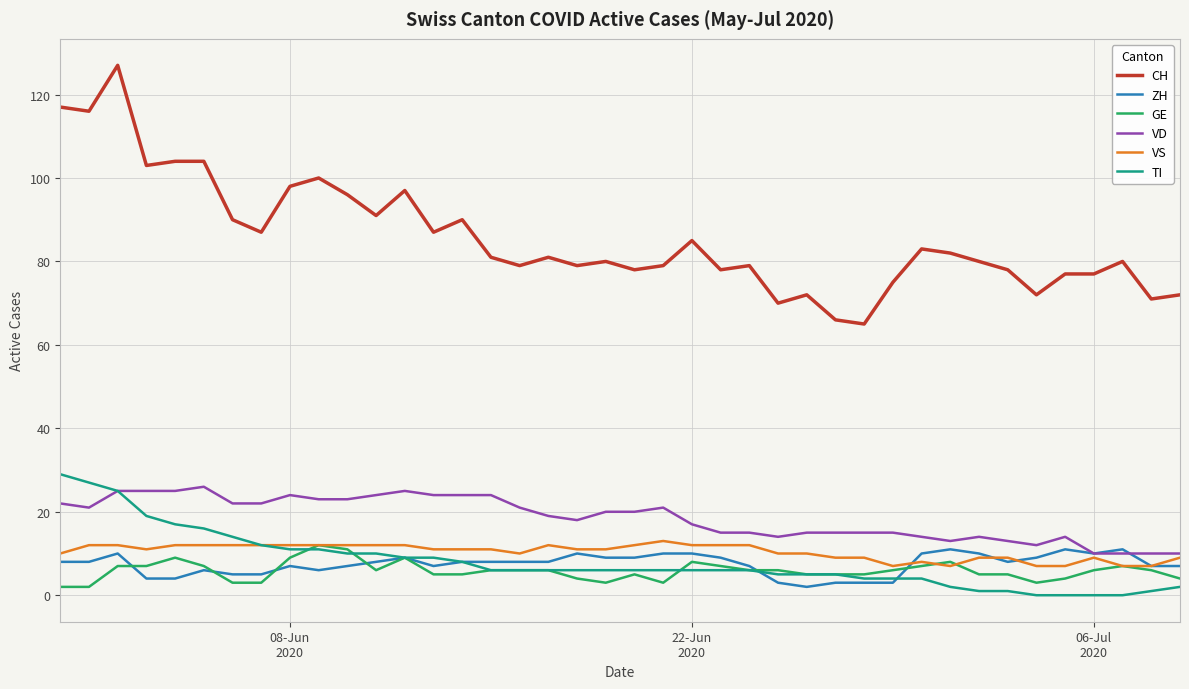

What is the maximum value for TI?

29